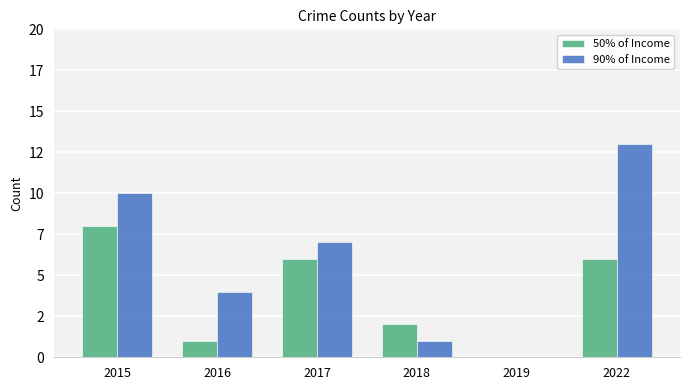

Rank the series at 2015 from lowest to highest value.

50% of Income, 90% of Income